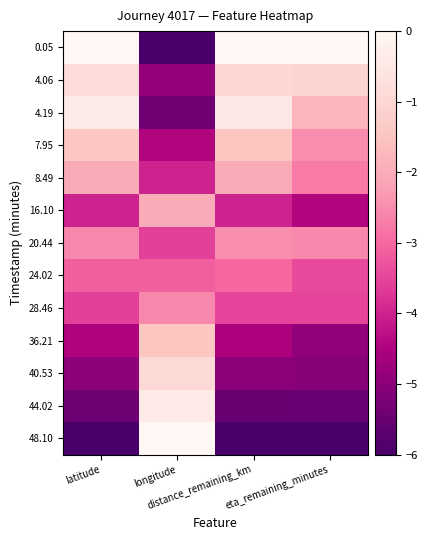

Reading left to right, list all the values displayed in this chart.

0.05: latitude=-0.0	longitude=-6.0	distance_remaining_km=-0.0	eta_remaining_minutes=-0.0
4.06: latitude=-0.9	longitude=-4.9	distance_remaining_km=-1.0	eta_remaining_minutes=-1.1
4.19: latitude=-0.4	longitude=-5.4	distance_remaining_km=-0.5	eta_remaining_minutes=-1.8
7.95: latitude=-1.4	longitude=-4.4	distance_remaining_km=-1.5	eta_remaining_minutes=-2.5
8.49: latitude=-2.0	longitude=-4.0	distance_remaining_km=-2.0	eta_remaining_minutes=-2.7
16.10: latitude=-4.0	longitude=-2.0	distance_remaining_km=-4.0	eta_remaining_minutes=-4.4
20.44: latitude=-2.6	longitude=-3.6	distance_remaining_km=-2.5	eta_remaining_minutes=-2.5
24.02: latitude=-3.1	longitude=-3.1	distance_remaining_km=-3.0	eta_remaining_minutes=-3.4
28.46: latitude=-3.6	longitude=-2.6	distance_remaining_km=-3.5	eta_remaining_minutes=-3.5
36.21: latitude=-4.5	longitude=-1.5	distance_remaining_km=-4.5	eta_remaining_minutes=-4.9
40.53: latitude=-4.9	longitude=-0.9	distance_remaining_km=-5.0	eta_remaining_minutes=-5.0
44.02: latitude=-5.4	longitude=-0.4	distance_remaining_km=-5.5	eta_remaining_minutes=-5.5
48.10: latitude=-6.0	longitude=-0.0	distance_remaining_km=-6.0	eta_remaining_minutes=-6.0